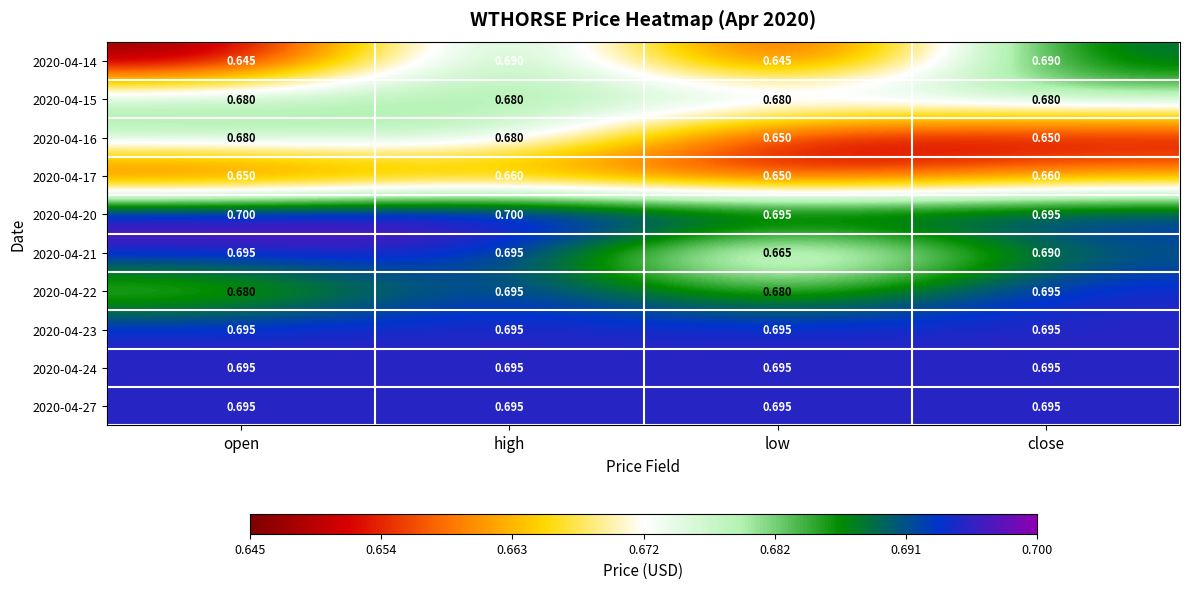

Is the value of 2020-04-15 at low greater than the value of 2020-04-14 at low?

Yes